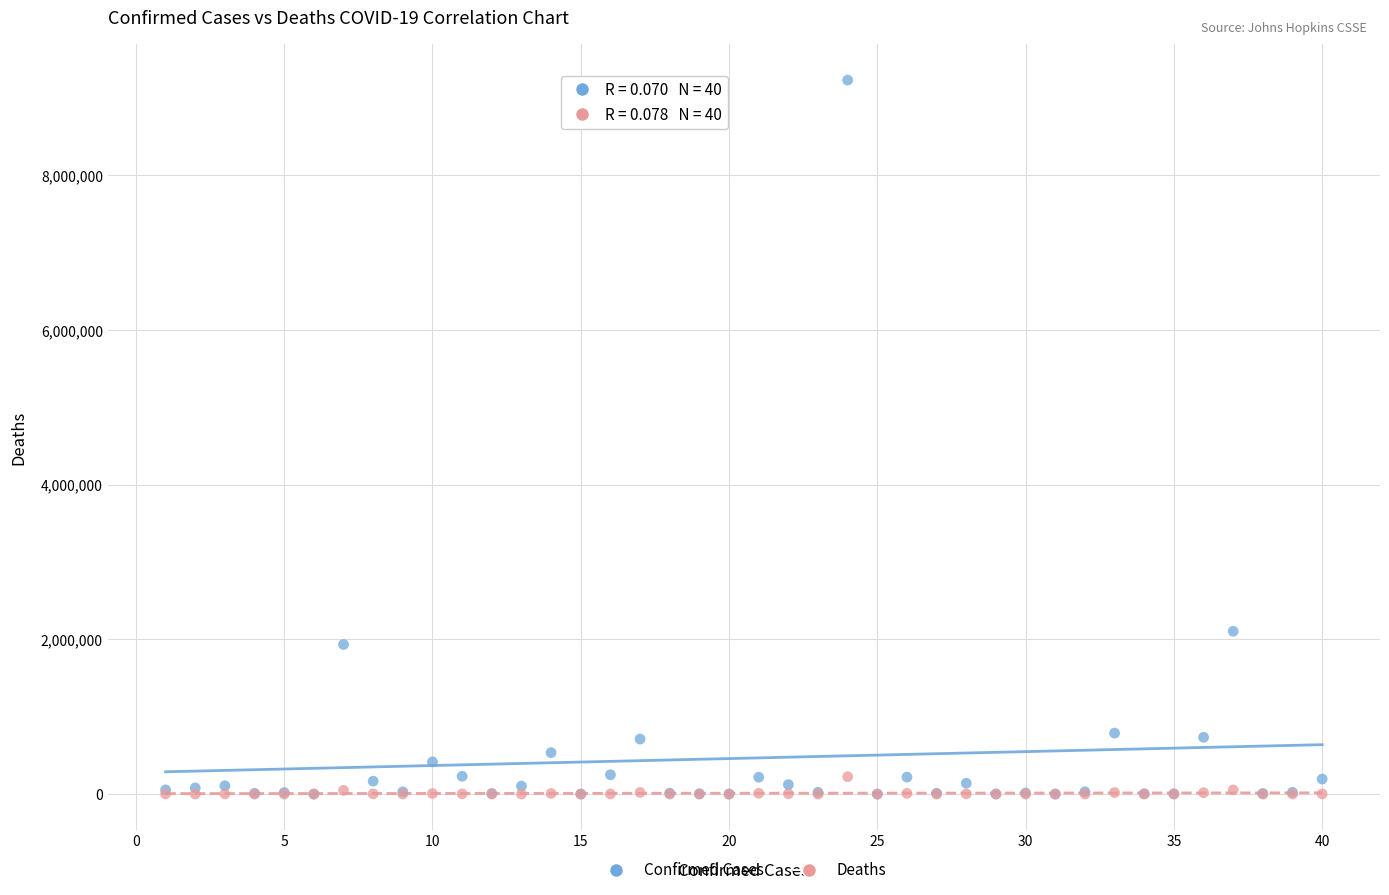

In the Confirmed Cases series, what Y value is closest to 4614751?

2104506